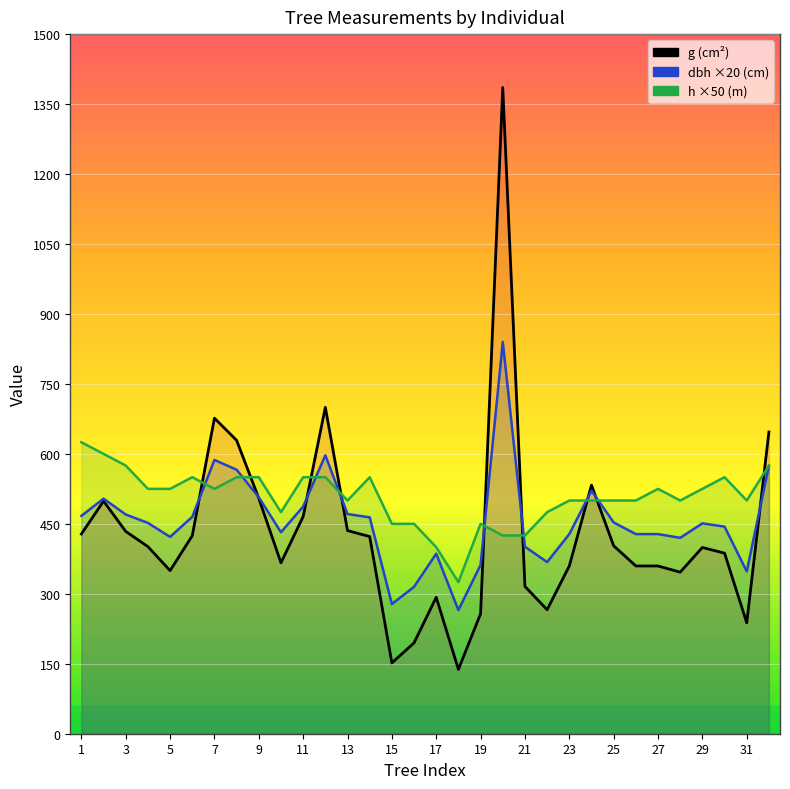

Reading left to right, what are all the values shown in this chart?

g (β cm²): 428.2	498.8	433.7	401.1	349.7	424.6	676.6	629.0	504.7	366.4	465.7	699.8	435.6	422.7	151.8	194.8	292.6	137.9	257.3	1385.4	315.7	265.9	359.7	533.0	402.9	359.7	359.7	346.4	399.4	387.1	237.8	646.9
dbh (×20 cm): 467.0	504.0	470.0	452.0	422.0	465.0	587.0	566.0	507.0	432.0	487.0	597.0	471.0	464.0	278.0	315.0	386.0	265.0	362.0	840.0	401.0	368.0	428.0	521.0	453.0	428.0	428.0	420.0	451.0	444.0	348.0	574.0
h (×50 m): 625.0	600.0	575.0	525.0	525.0	550.0	525.0	550.0	550.0	475.0	550.0	550.0	500.0	550.0	450.0	450.0	400.0	325.0	450.0	425.0	425.0	475.0	500.0	500.0	500.0	500.0	525.0	500.0	525.0	550.0	500.0	575.0